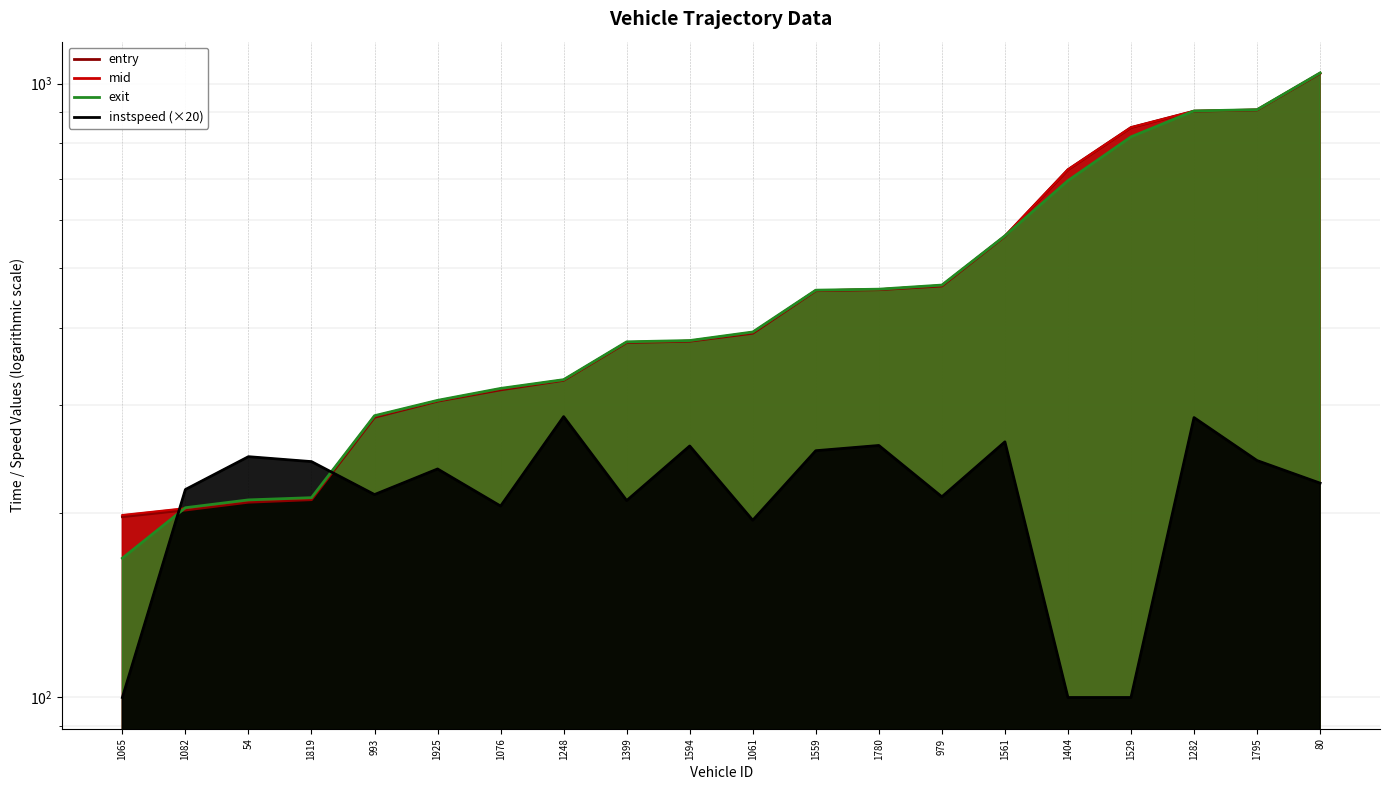

The instspeed series shows 223.4 at 80. True or false?

True